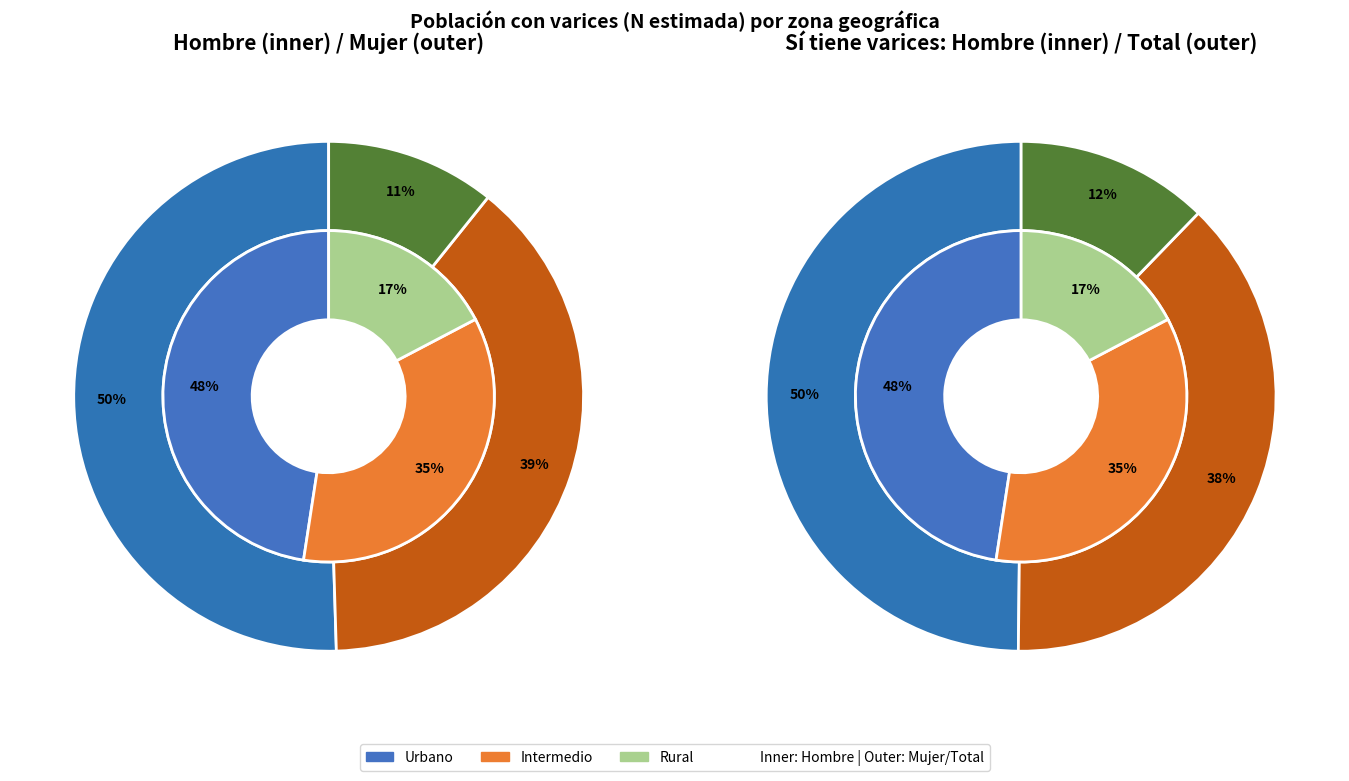

How much of the chart is everything except Rural?

82.7%